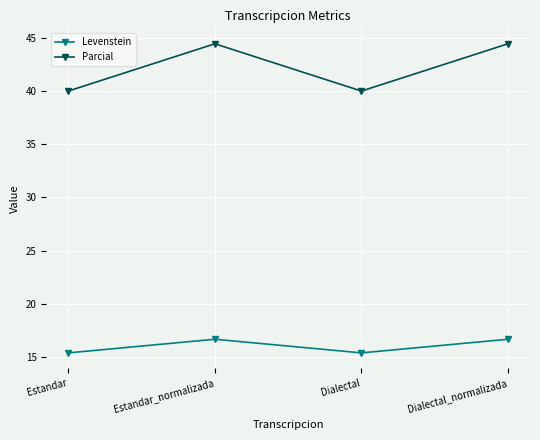

Which series changed the most between Estandar and Dialectal_normalizada?

Parcial